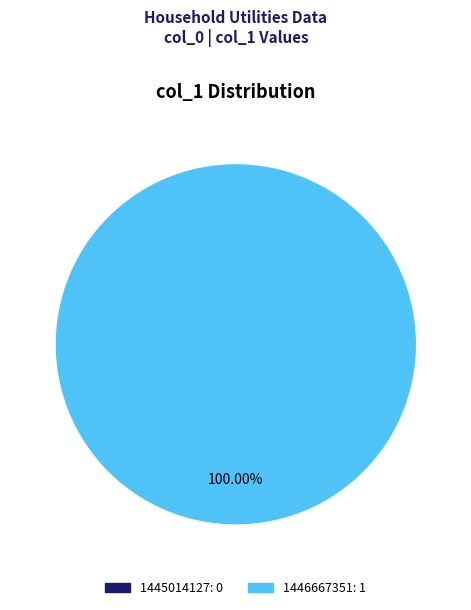

True or false: 1445014127 accounts for 1% of the total.

False